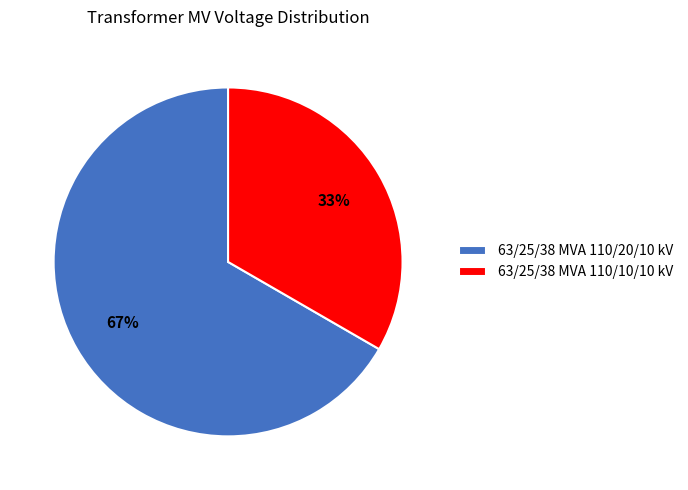

Combined, do 63/25/38 MVA 110/10/10 kV and 63/25/38 MVA 110/20/10 kV account for over 50%?

Yes